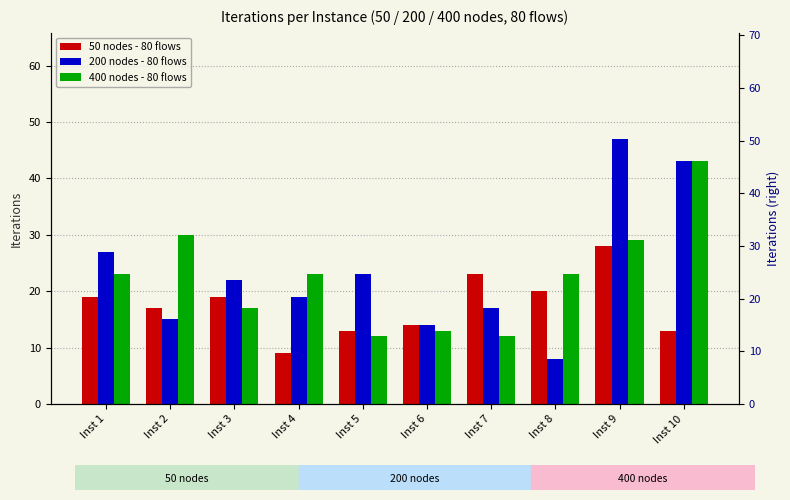

Which series has the largest total across all categories?

200 nodes - 80 flows